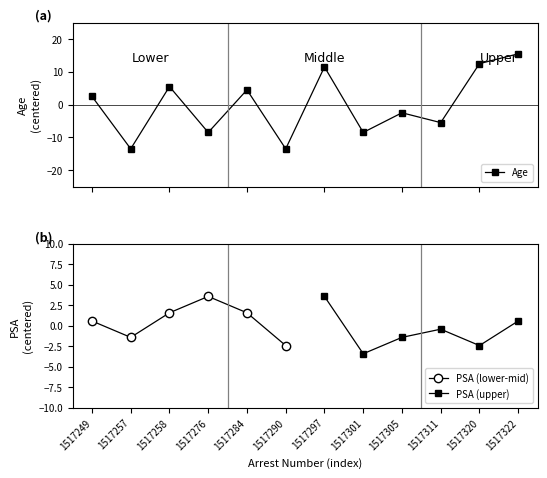

The value at 1517257 is -13.5. True or false?

True